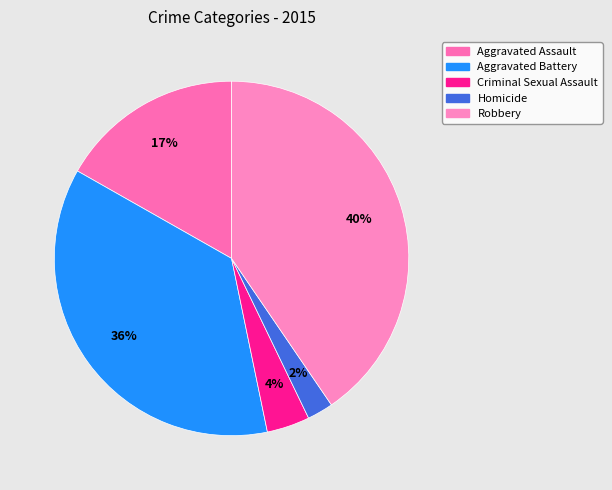

What is the ratio of the value at Homicide to the value at Aggravated Battery?

0.1